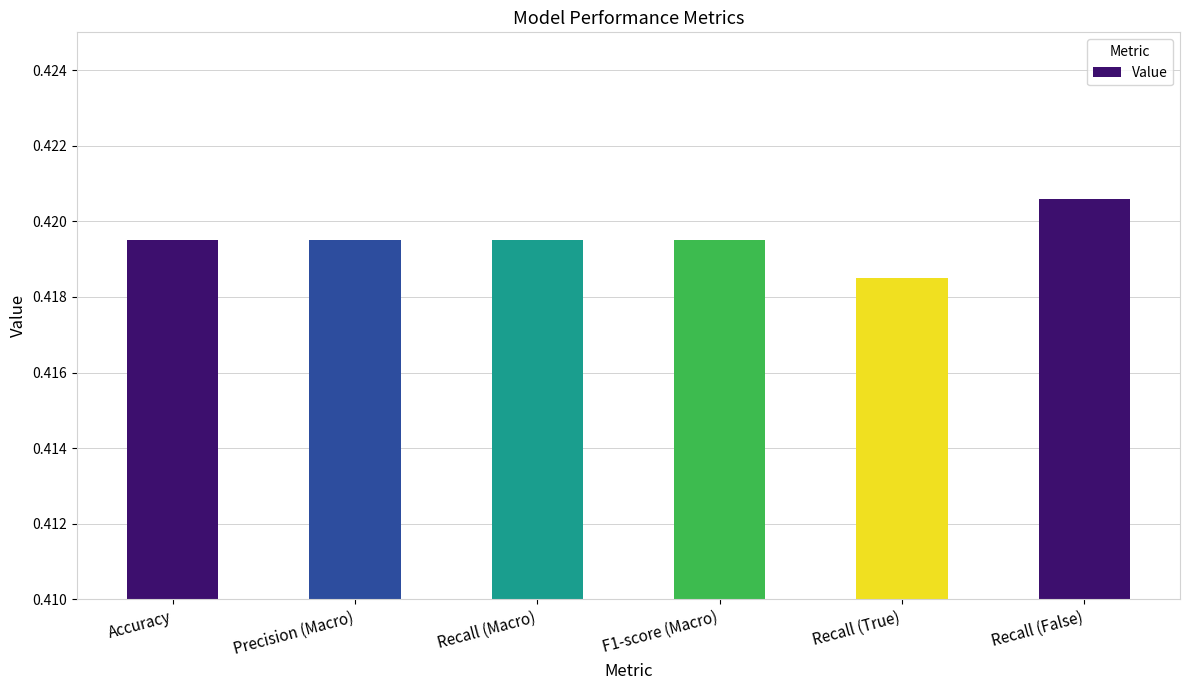

What is the sum of the values at F1-score (Macro) and Precision (Macro)?

0.8